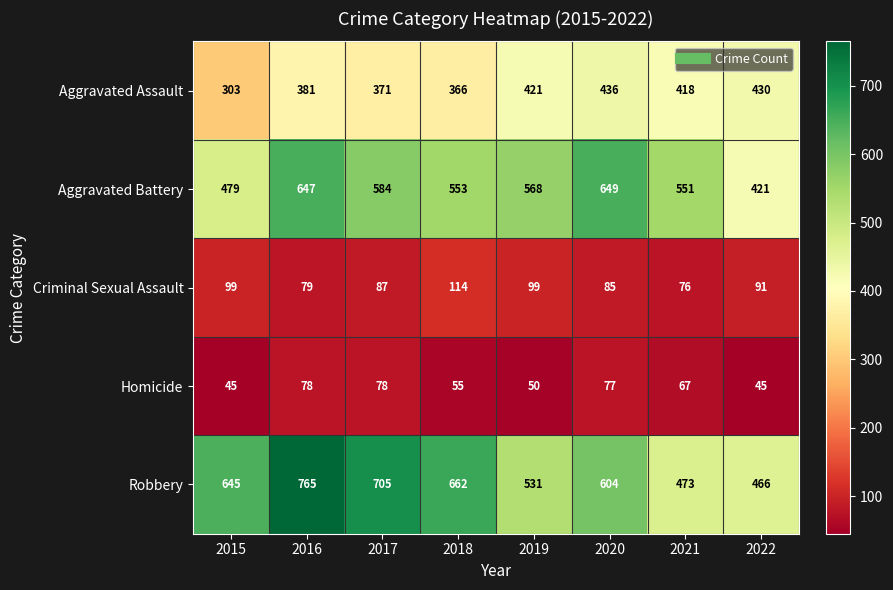

Read the Criminal Sexual Assault value at 2018, to the nearest 10.

110